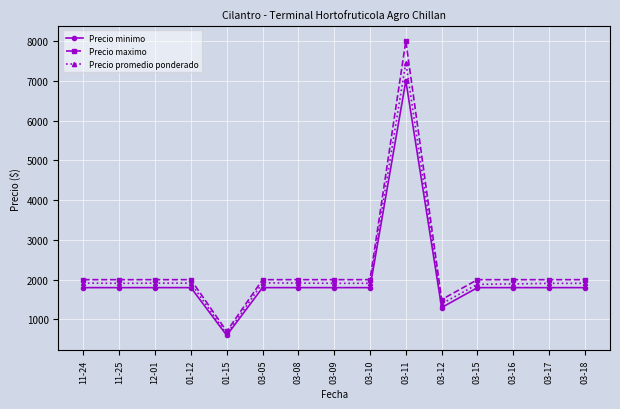

What is the spread (max minus min) of values at 11-25?

200